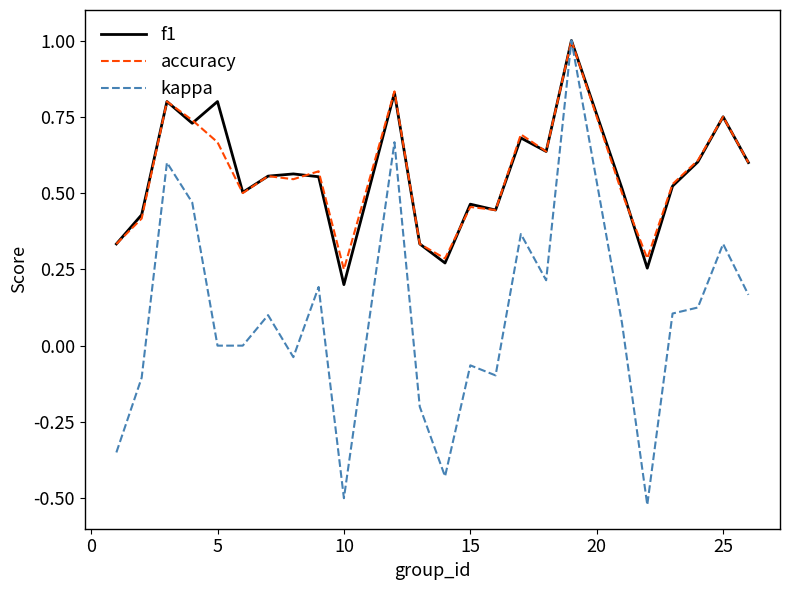

Which series has the largest range (max minus min)?

kappa